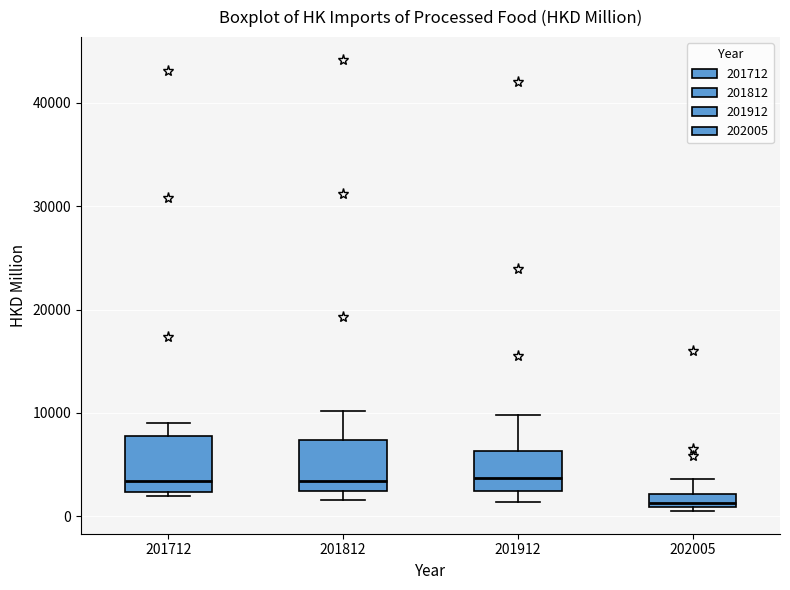

Which box's median line is the lowest?

202005